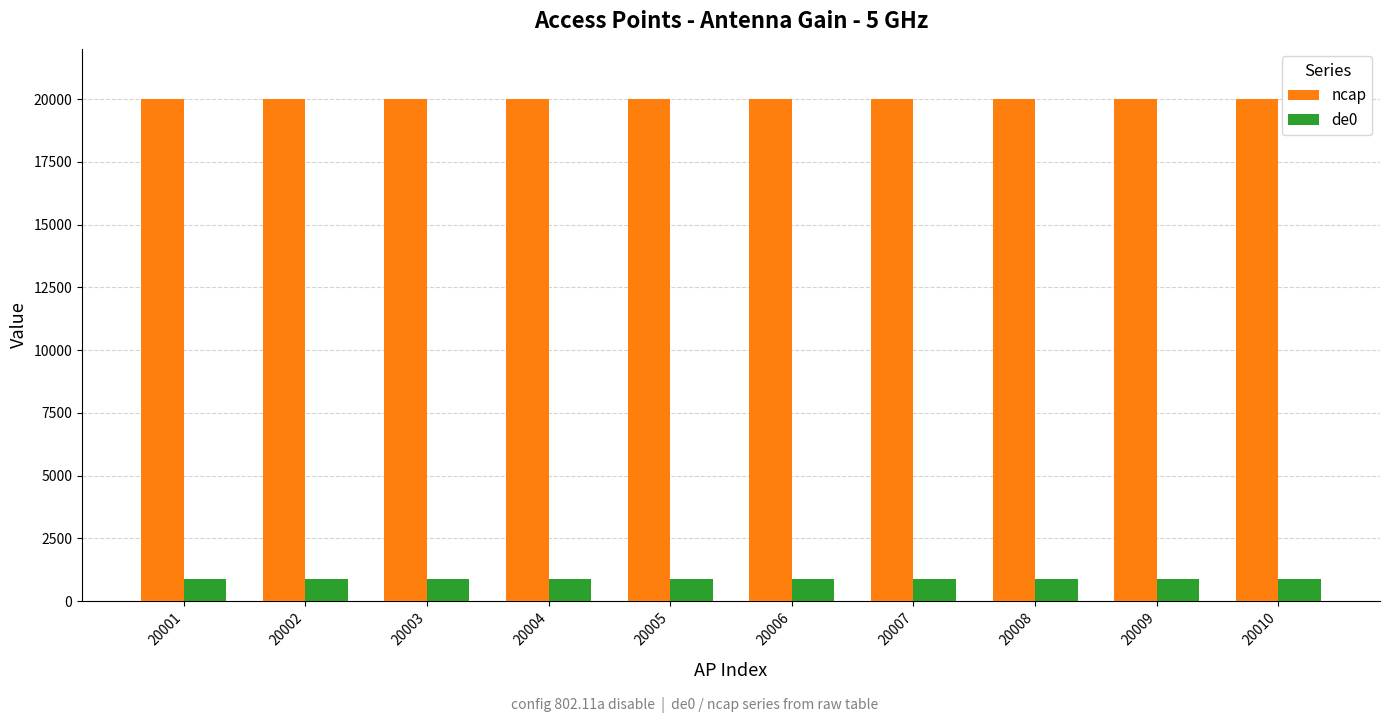

What is the total value across all series at 20003?

20873